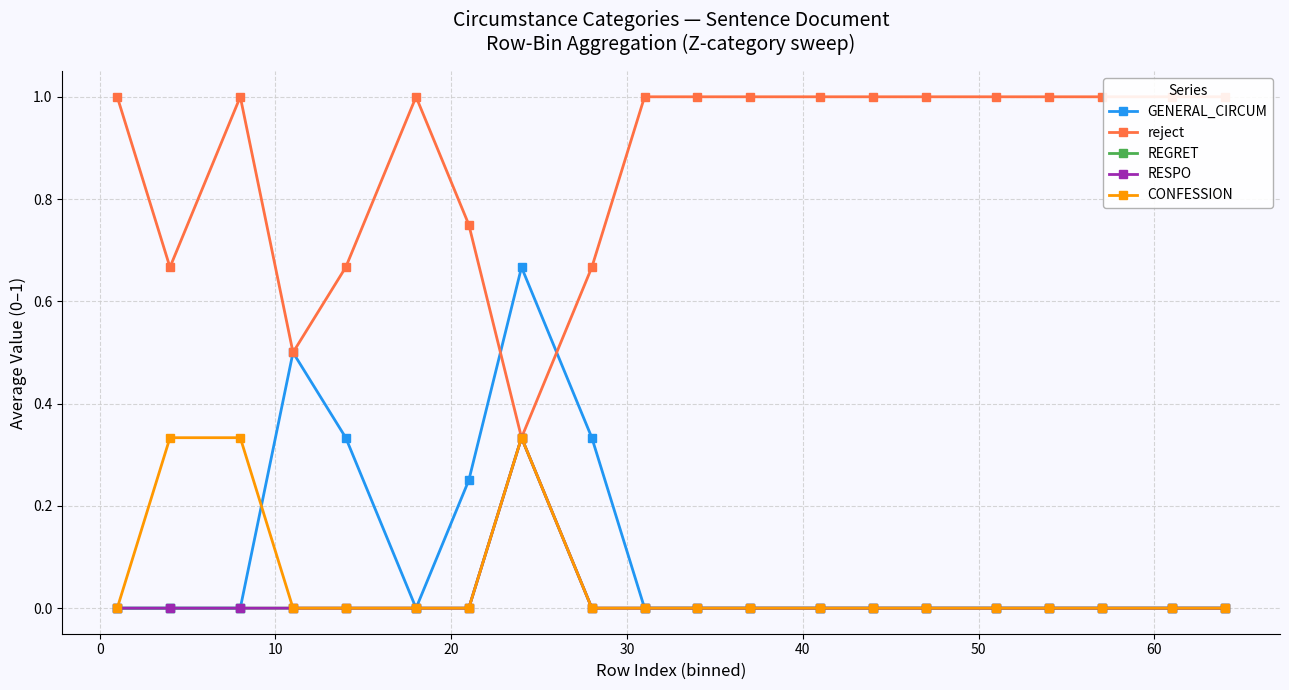

Which series has the widest spread of values?

reject